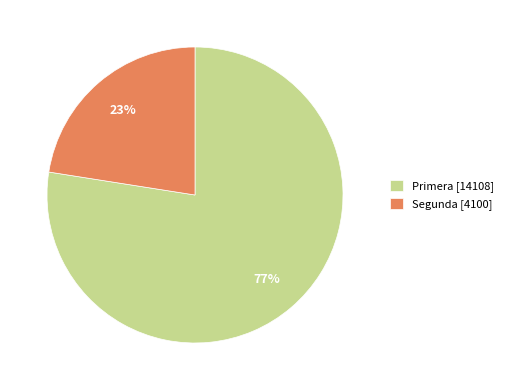

Do Primera [14108] and Segunda [4100] together represent more than half of the pie?

Yes